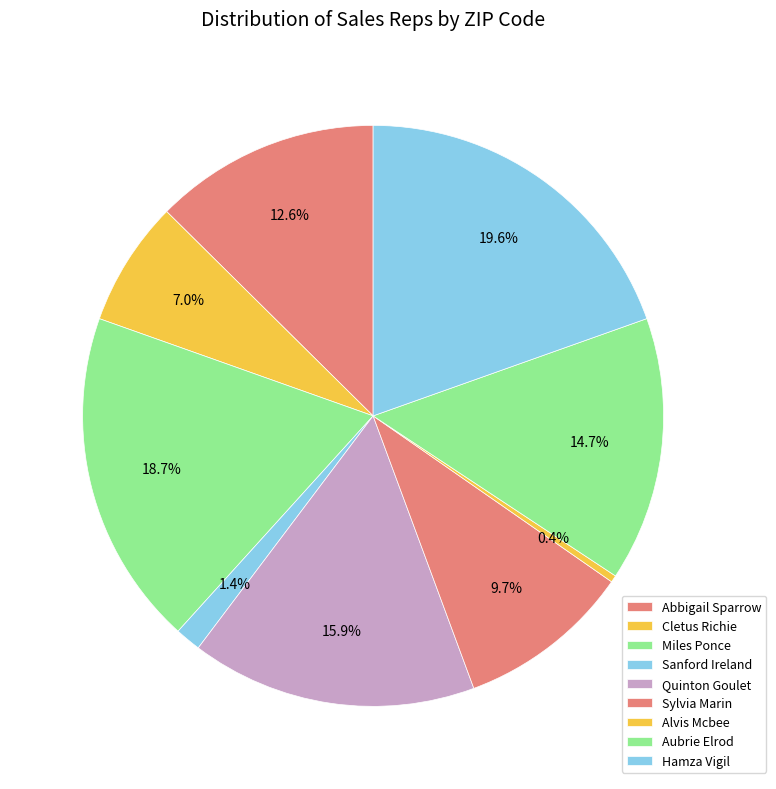

How much of the chart is everything except Sanford Ireland?

98.6%